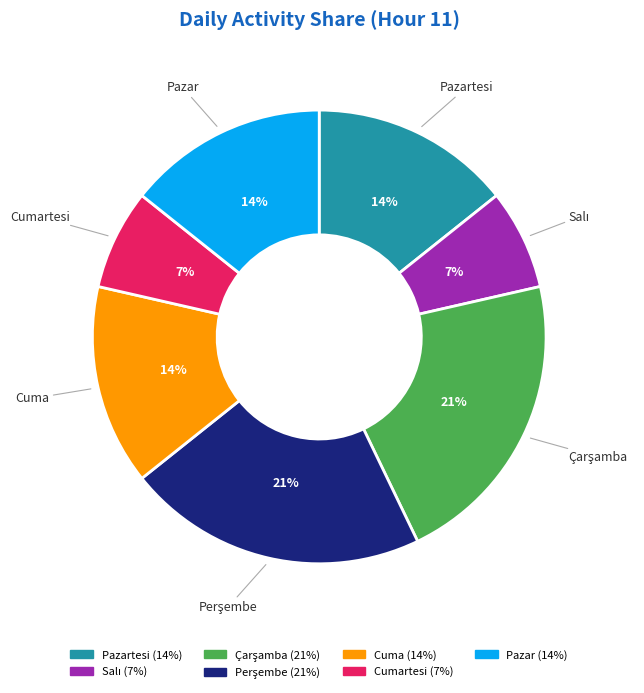

To the nearest percent, what is the average slice percentage?

14%